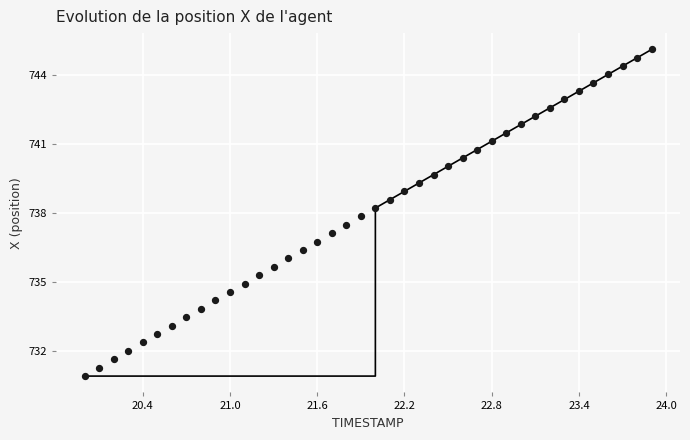

What is the range of Y values (max minus min)?

14.2